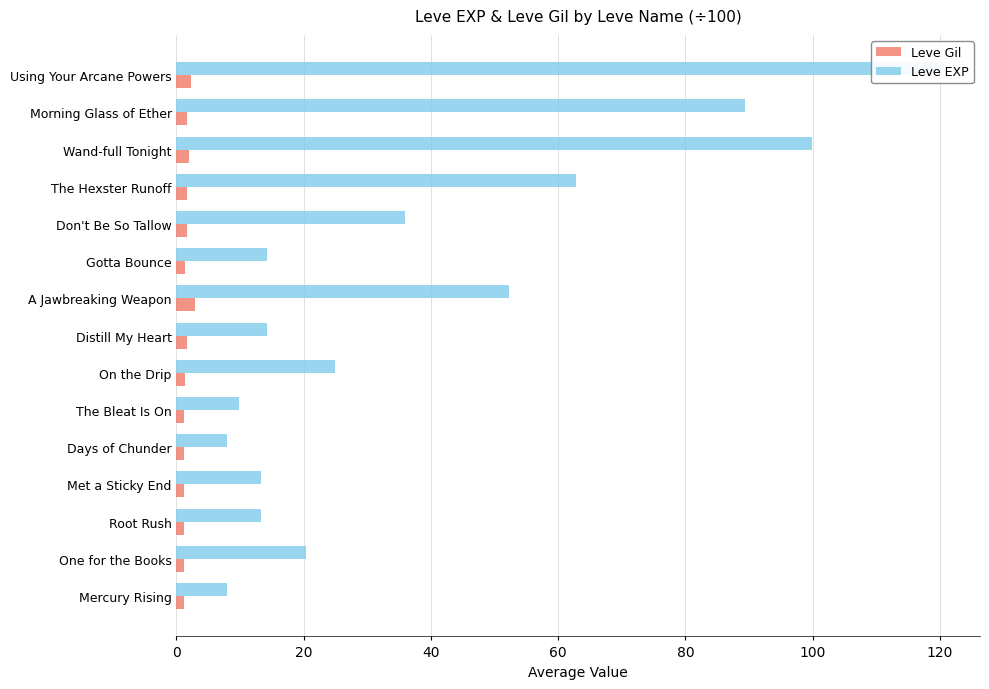

True or false: Leve EXP has a value of 33.1 at Morning Glass of Ether.

False